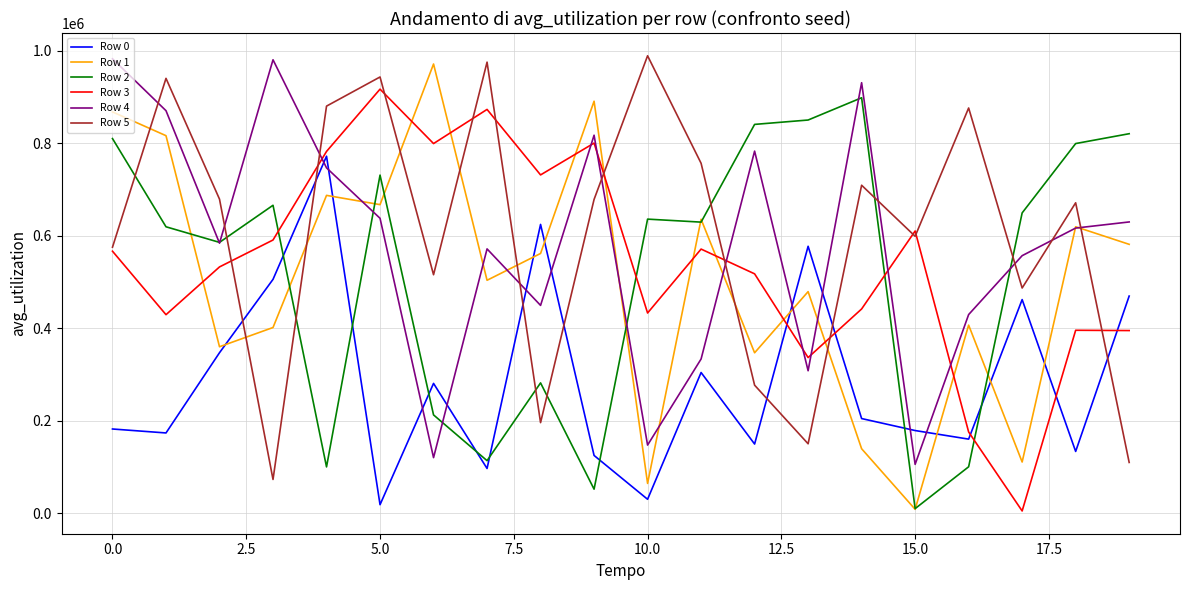

Count the number of data series in this chart.

6